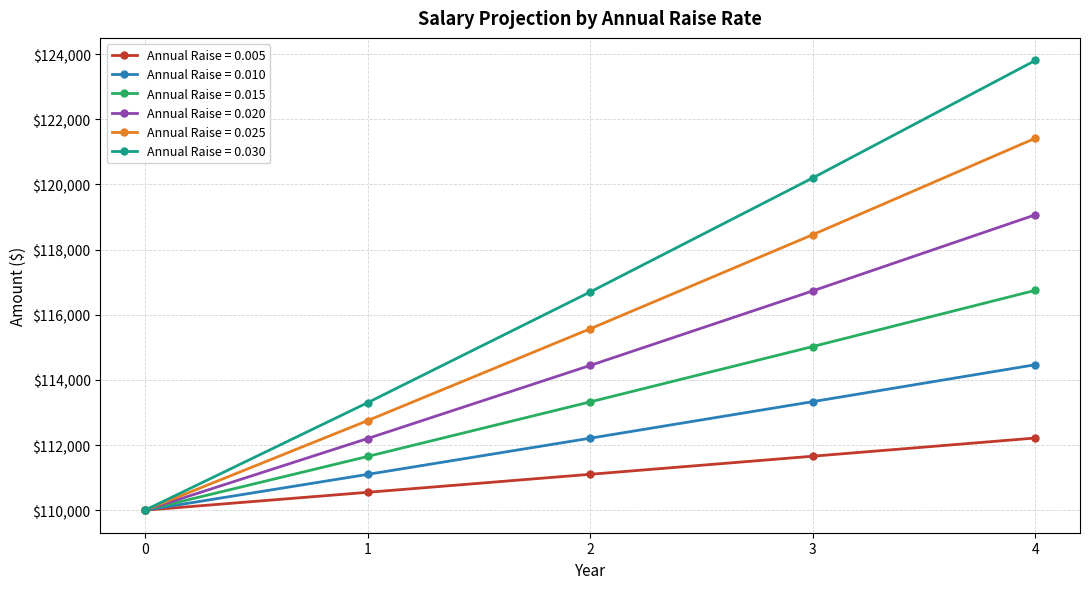

Between 3 and 4, which series saw the biggest shift?

Annual Raise = 0.030